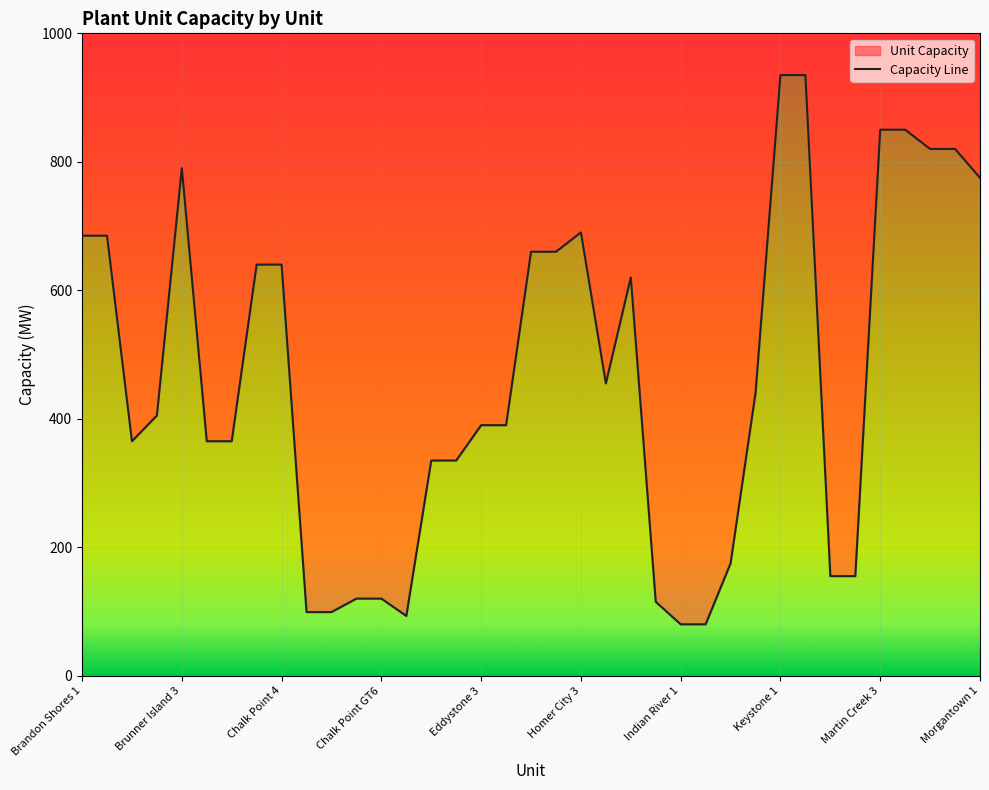

Between Martin Creek 2 and Martin Creek 4, which is larger?

Martin Creek 4